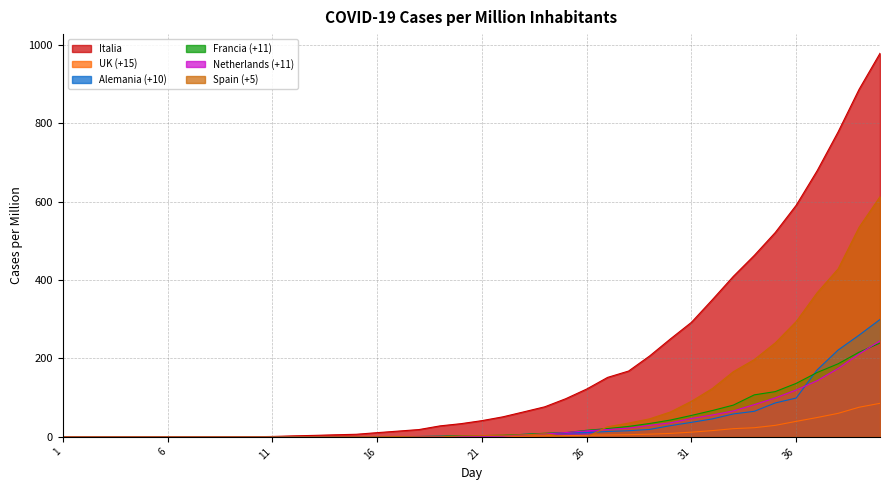

What is the total value across all series at 22?

66.2